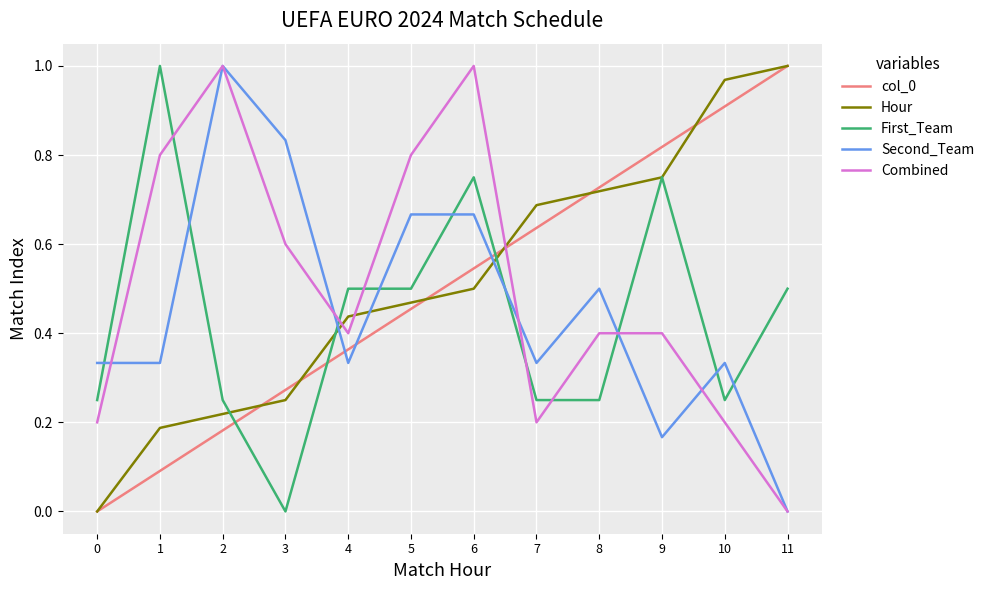

Count the First_Team values in the range 0 to 1.

12